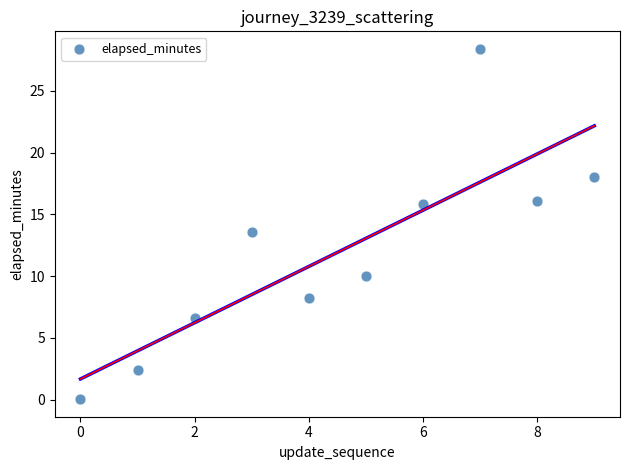

What is the average Y value?

11.9